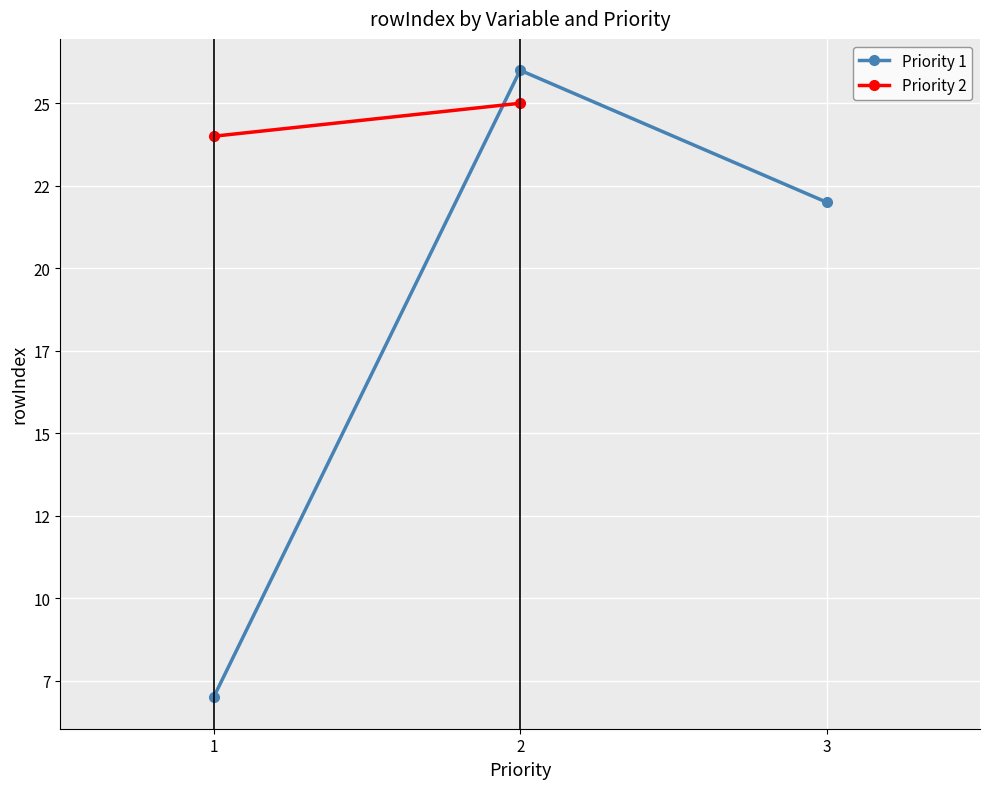

What is the minimum value shown in the chart?

7